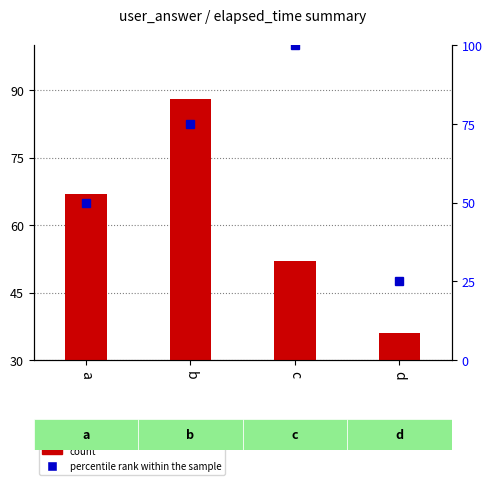

Rank the series by their maximum value, from highest to lowest.

percentile rank within the sample, count